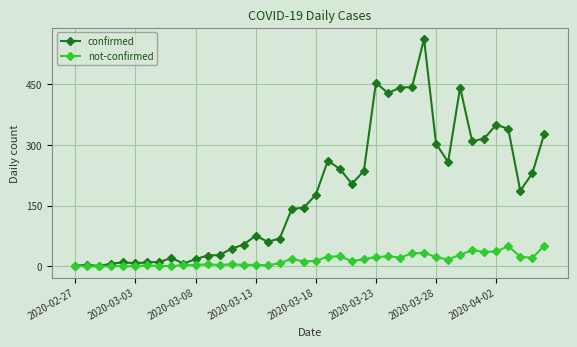

At how many categories does at least one series exceed 278?

12